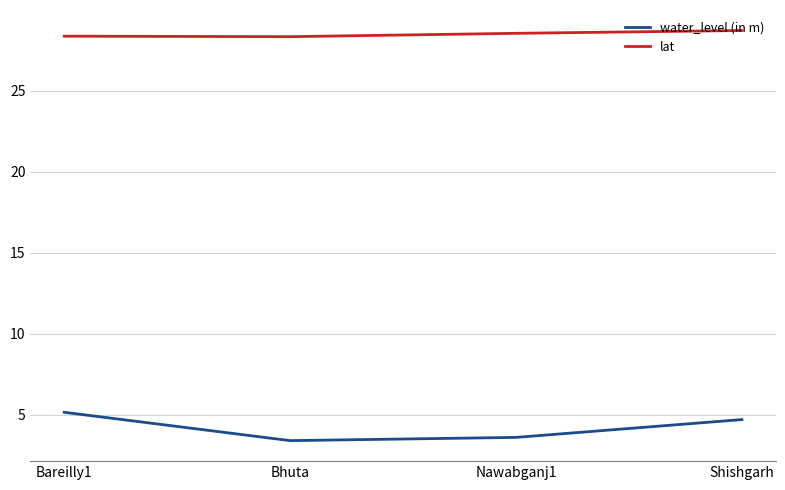

What is the difference between the second highest and second lowest values in the lat series?

0.2